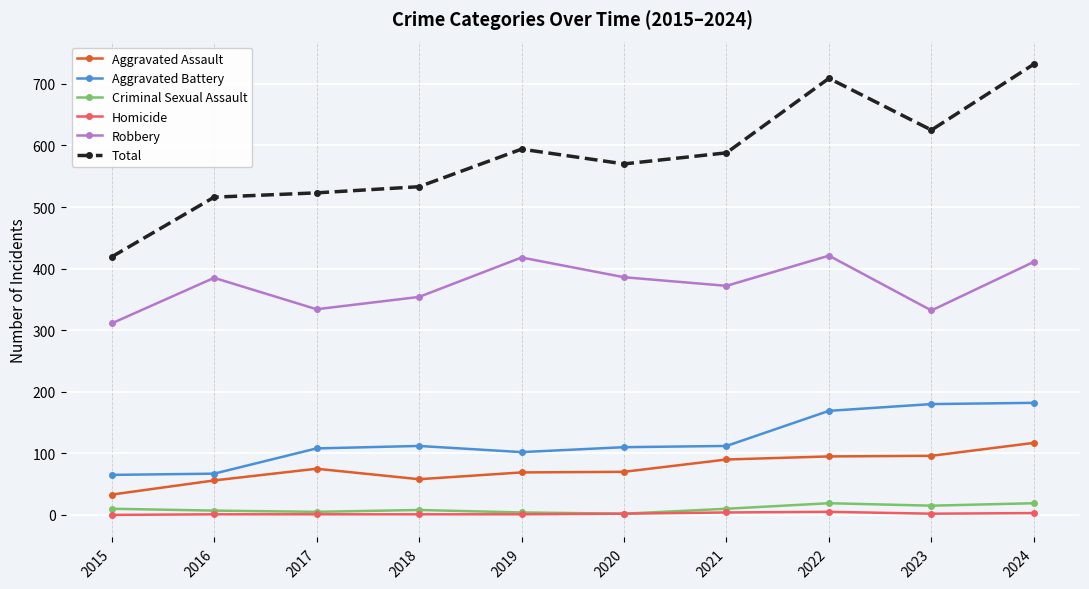

Rank the series by their maximum value, from highest to lowest.

Total, Robbery, Aggravated Battery, Aggravated Assault, Criminal Sexual Assault, Homicide